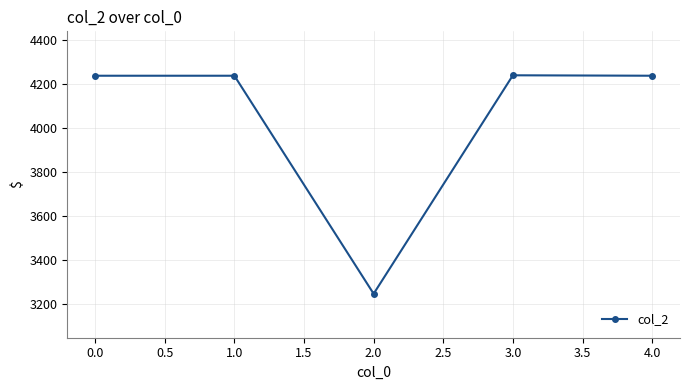

What is the smallest value displayed?

3246